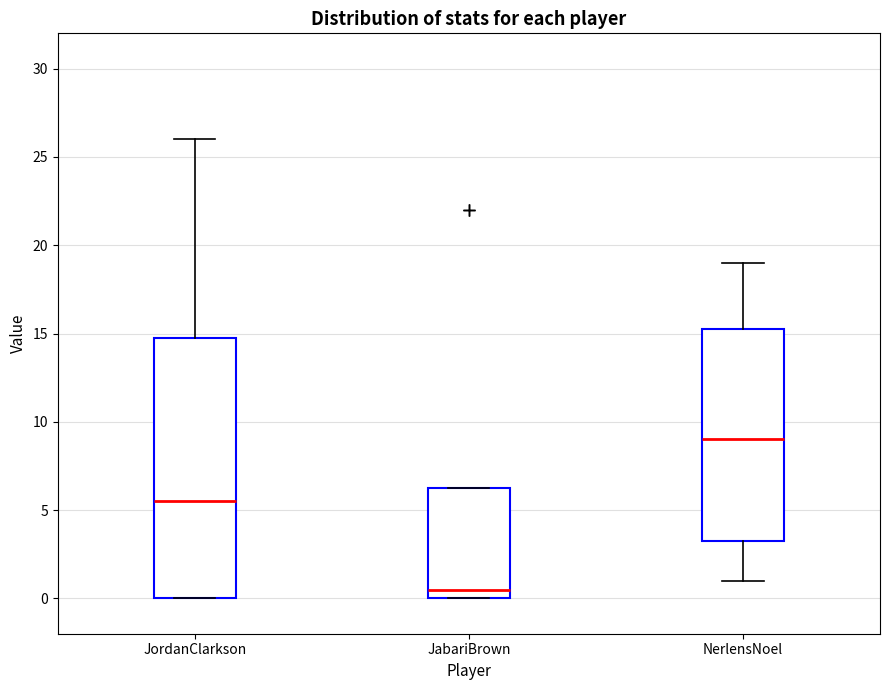

Reading left to right, read every box against the y-axis: the position of its median line, the range the box covers, and the ends of its whiskers. The values are not printed on the chart, so give them approximately, as read against the axis.

JordanClarkson: median 5.5, box 0.0 to 15.0, whiskers 0.0 to 26.0
JabariBrown: median 0.5, box 0.0 to 6.5, whiskers 0.0 to 6.5
NerlensNoel: median 9.0, box 3.5 to 15.5, whiskers 1.0 to 19.0